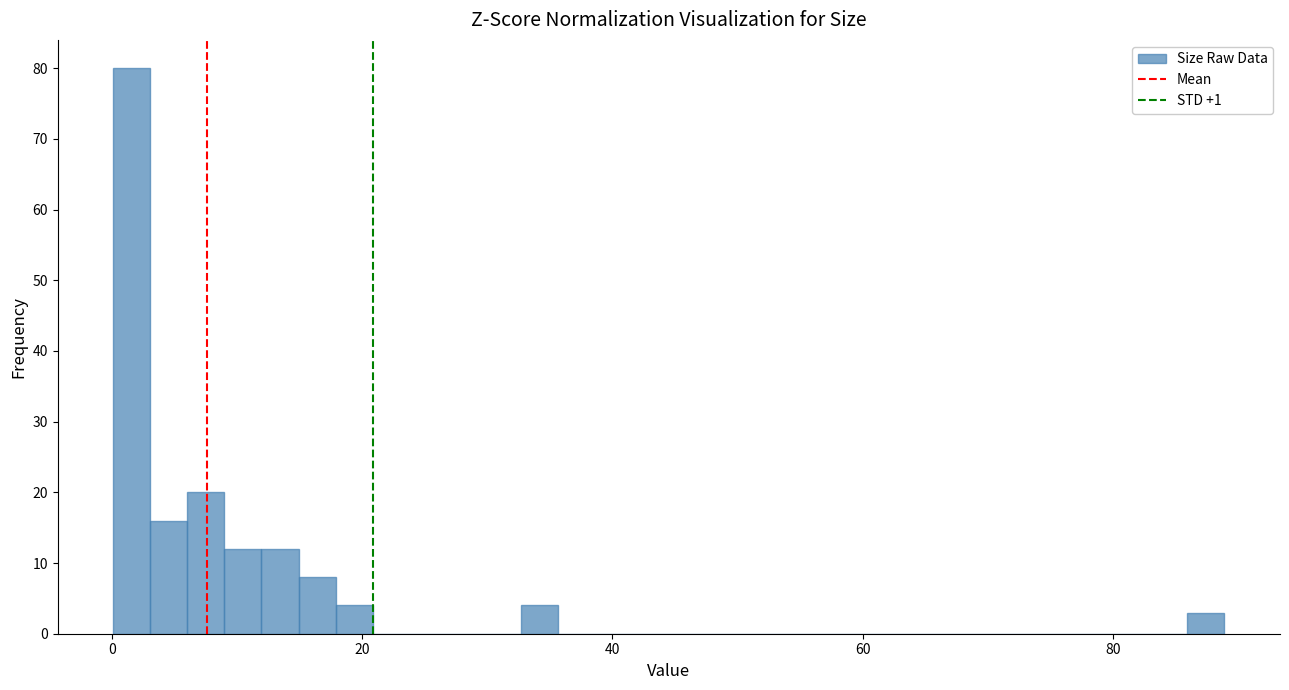

Read against the x-axis, roughly where is the centre of the tallest bar?

2